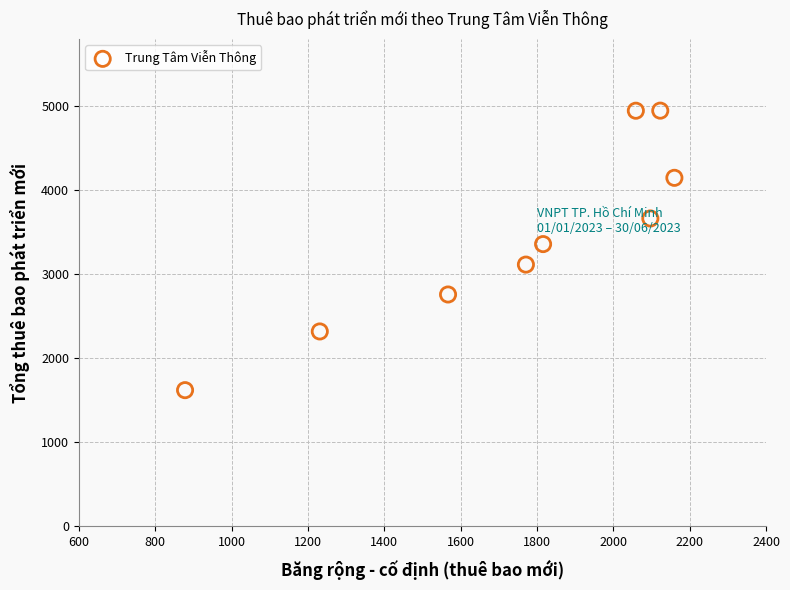

What Y value in the scatter plot is closest to 3282?

3357